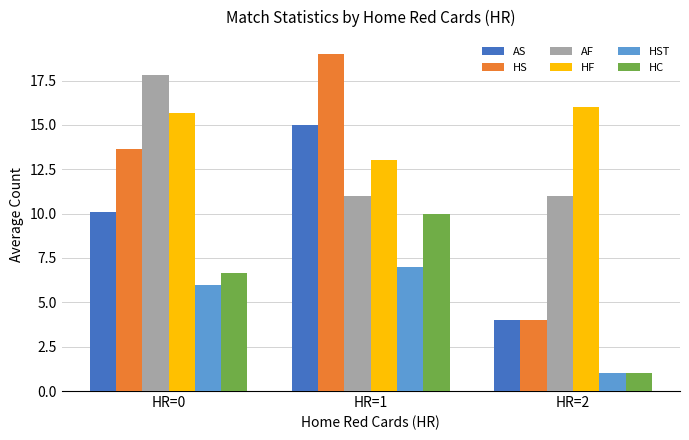

What is the value of the AS bar at the 1st from the left?

10.1